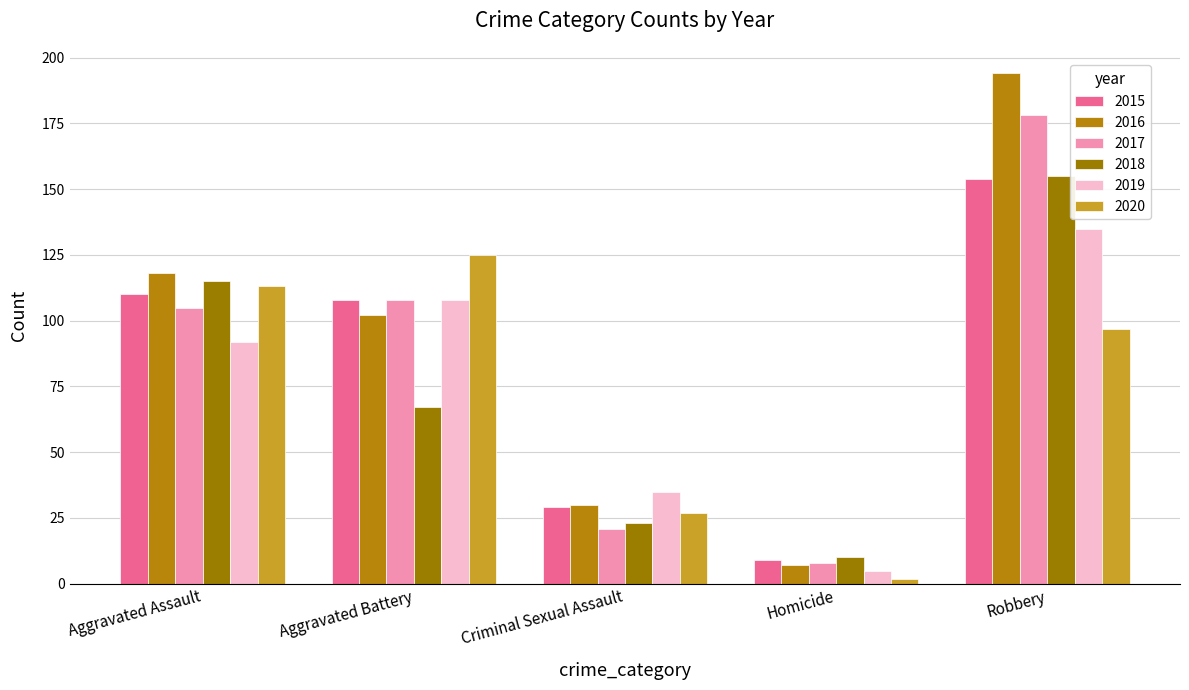

Count the number of data series in this chart.

6